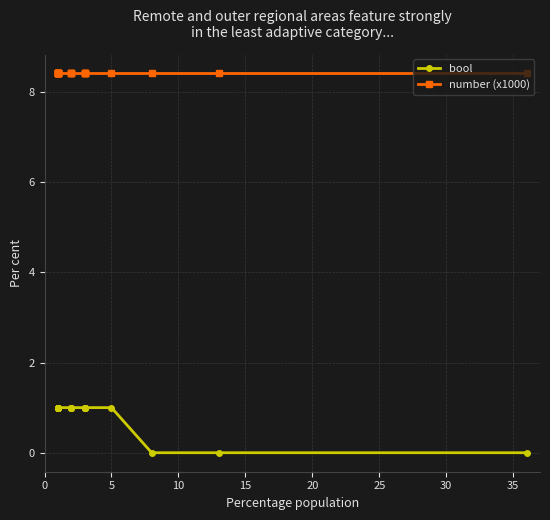

The value of number (x1000) at 35 is 8.4. True or false?

True